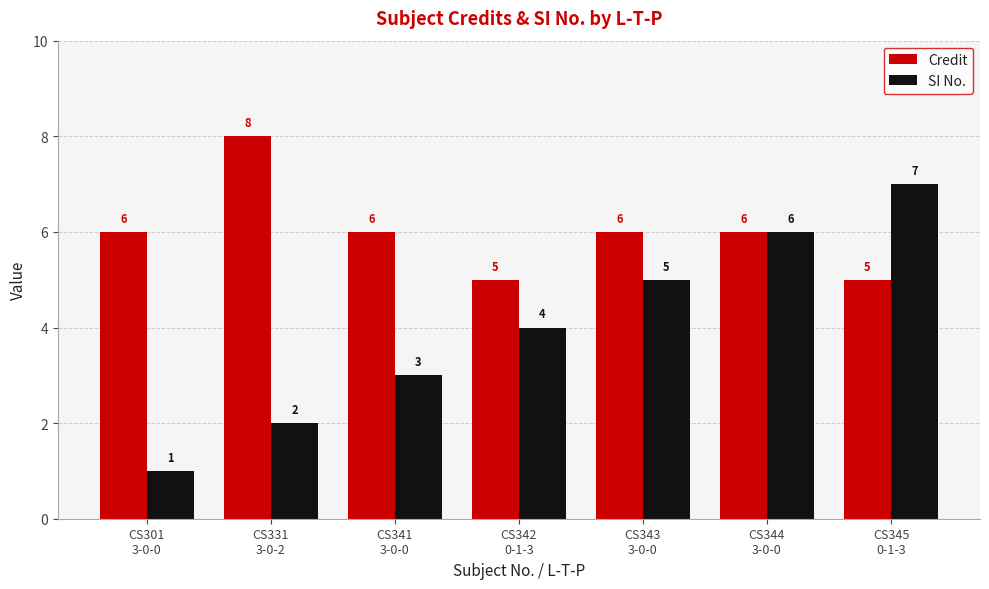

What is the difference between the SI No. values at CS344
3-0-0 and CS331
3-0-2?

4